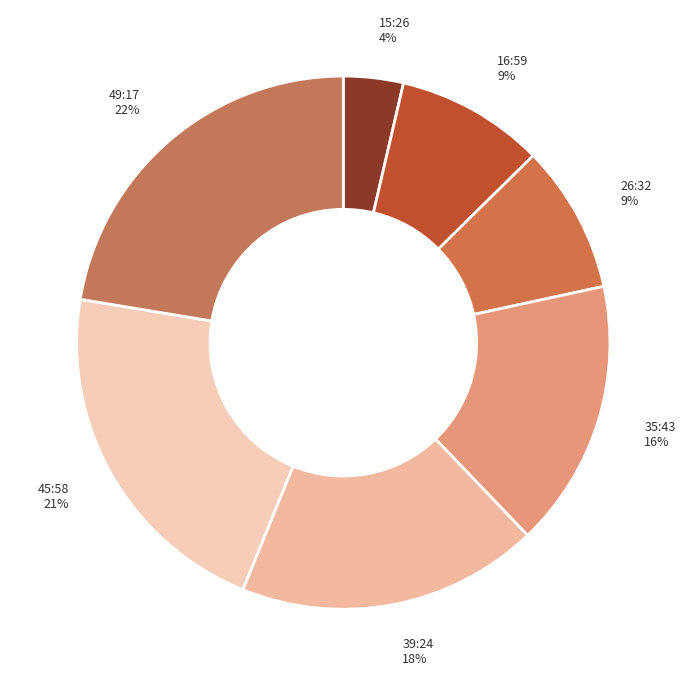

Which category has the biggest portion of the pie?

49:17